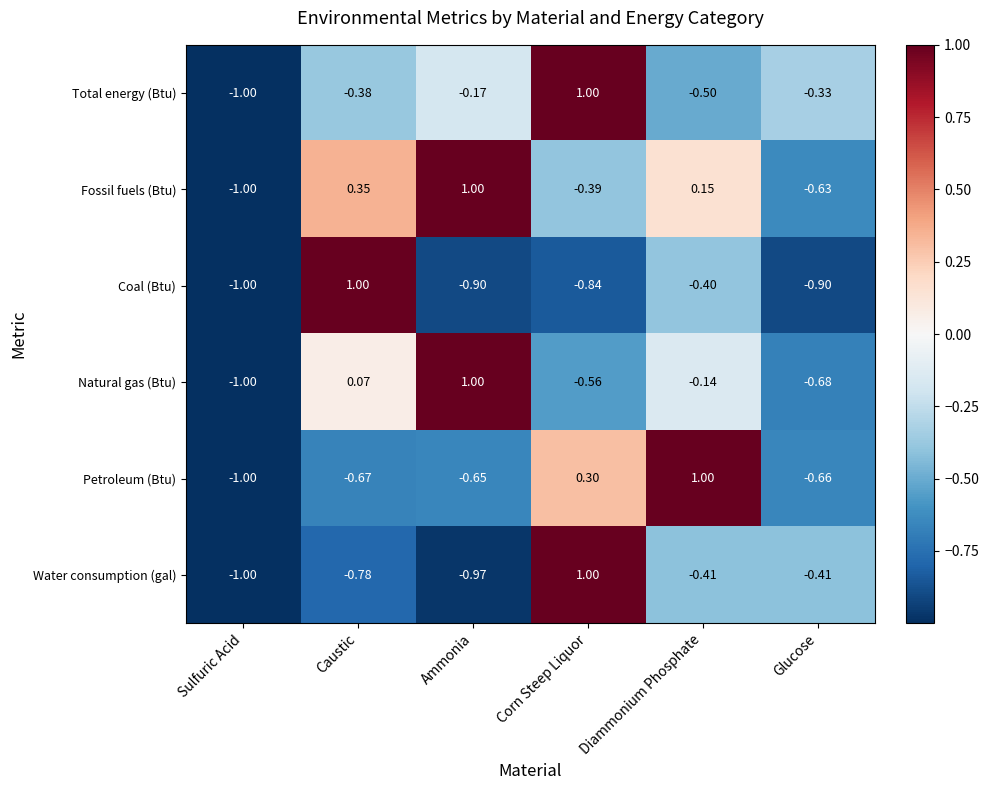

What is the spread (max minus min) of values at Ammonia?

2.0